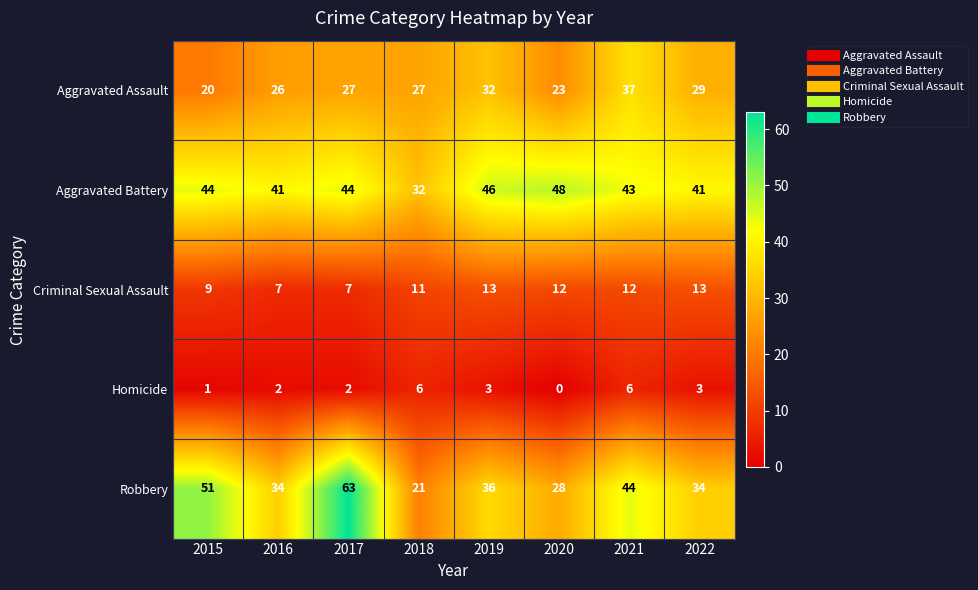

How many Aggravated Battery values are between 41 and 46?

6